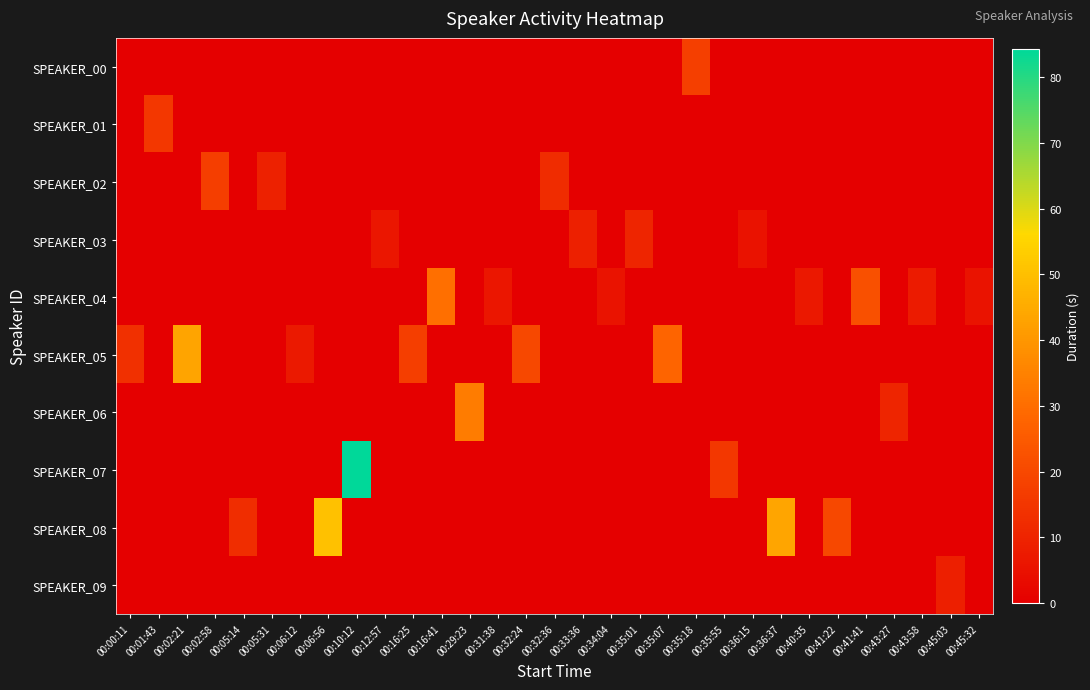

Reading left to right, transcribe all the data shown in this chart.

SPEAKER_00: 00:00:11=0.0	00:01:43=0.0	00:02:21=0.0	00:02:58=0.0	00:05:14=0.0	00:05:31=0.0	00:06:12=0.0	00:06:56=0.0	00:10:12=0.0	00:12:57=0.0	00:16:25=0.0	00:16:41=0.0	00:29:23=0.0	00:31:38=0.0	00:32:24=0.0	00:32:36=0.0	00:33:36=0.0	00:34:04=0.0	00:35:01=0.0	00:35:07=0.0	00:35:18=17.5	00:35:55=0.0	00:36:15=0.0	00:36:37=0.0	00:40:35=0.0	00:41:22=0.0	00:41:41=0.0	00:43:27=0.0	00:43:58=0.0	00:45:03=0.0	00:45:32=0.0
SPEAKER_01: 00:00:11=0.0	00:01:43=15.4	00:02:21=0.0	00:02:58=0.0	00:05:14=0.0	00:05:31=0.0	00:06:12=0.0	00:06:56=0.0	00:10:12=0.0	00:12:57=0.0	00:16:25=0.0	00:16:41=0.0	00:29:23=0.0	00:31:38=0.0	00:32:24=0.0	00:32:36=0.0	00:33:36=0.0	00:34:04=0.0	00:35:01=0.0	00:35:07=0.0	00:35:18=0.0	00:35:55=0.0	00:36:15=0.0	00:36:37=0.0	00:40:35=0.0	00:41:22=0.0	00:41:41=0.0	00:43:27=0.0	00:43:58=0.0	00:45:03=0.0	00:45:32=0.0
SPEAKER_02: 00:00:11=0.0	00:01:43=0.0	00:02:21=0.0	00:02:58=17.3	00:05:14=0.0	00:05:31=9.5	00:06:12=0.0	00:06:56=0.0	00:10:12=0.0	00:12:57=0.0	00:16:25=0.0	00:16:41=0.0	00:29:23=0.0	00:31:38=0.0	00:32:24=0.0	00:32:36=12.5	00:33:36=0.0	00:34:04=0.0	00:35:01=0.0	00:35:07=0.0	00:35:18=0.0	00:35:55=0.0	00:36:15=0.0	00:36:37=0.0	00:40:35=0.0	00:41:22=0.0	00:41:41=0.0	00:43:27=0.0	00:43:58=0.0	00:45:03=0.0	00:45:32=0.0
SPEAKER_03: 00:00:11=0.0	00:01:43=0.0	00:02:21=0.0	00:02:58=0.0	00:05:14=0.0	00:05:31=0.0	00:06:12=0.0	00:06:56=0.0	00:10:12=0.0	00:12:57=6.3	00:16:25=0.0	00:16:41=0.0	00:29:23=0.0	00:31:38=0.0	00:32:24=0.0	00:32:36=0.0	00:33:36=9.1	00:34:04=0.0	00:35:01=10.3	00:35:07=0.0	00:35:18=0.0	00:35:55=0.0	00:36:15=5.2	00:36:37=0.0	00:40:35=0.0	00:41:22=0.0	00:41:41=0.0	00:43:27=0.0	00:43:58=0.0	00:45:03=0.0	00:45:32=0.0
SPEAKER_04: 00:00:11=0.0	00:01:43=0.0	00:02:21=0.0	00:02:58=0.0	00:05:14=0.0	00:05:31=0.0	00:06:12=0.0	00:06:56=0.0	00:10:12=0.0	00:12:57=0.0	00:16:25=0.0	00:16:41=30.6	00:29:23=0.0	00:31:38=6.5	00:32:24=0.0	00:32:36=0.0	00:33:36=0.0	00:34:04=5.4	00:35:01=0.0	00:35:07=0.0	00:35:18=0.0	00:35:55=0.0	00:36:15=0.0	00:36:37=0.0	00:40:35=6.8	00:41:22=0.0	00:41:41=22.1	00:43:27=0.0	00:43:58=7.7	00:45:03=0.0	00:45:32=5.6
SPEAKER_05: 00:00:11=13.4	00:01:43=0.0	00:02:21=43.4	00:02:58=0.0	00:05:14=0.0	00:05:31=0.0	00:06:12=7.1	00:06:56=0.0	00:10:12=0.0	00:12:57=0.0	00:16:25=17.2	00:16:41=0.0	00:29:23=0.0	00:31:38=0.0	00:32:24=19.8	00:32:36=0.0	00:33:36=0.0	00:34:04=0.0	00:35:01=0.0	00:35:07=27.8	00:35:18=0.0	00:35:55=0.0	00:36:15=0.0	00:36:37=0.0	00:40:35=0.0	00:41:22=0.0	00:41:41=0.0	00:43:27=0.0	00:43:58=0.0	00:45:03=0.0	00:45:32=0.0
SPEAKER_06: 00:00:11=0.0	00:01:43=0.0	00:02:21=0.0	00:02:58=0.0	00:05:14=0.0	00:05:31=0.0	00:06:12=0.0	00:06:56=0.0	00:10:12=0.0	00:12:57=0.0	00:16:25=0.0	00:16:41=0.0	00:29:23=33.6	00:31:38=0.0	00:32:24=0.0	00:32:36=0.0	00:33:36=0.0	00:34:04=0.0	00:35:01=0.0	00:35:07=0.0	00:35:18=0.0	00:35:55=0.0	00:36:15=0.0	00:36:37=0.0	00:40:35=0.0	00:41:22=0.0	00:41:41=0.0	00:43:27=10.4	00:43:58=0.0	00:45:03=0.0	00:45:32=0.0
SPEAKER_07: 00:00:11=0.0	00:01:43=0.0	00:02:21=0.0	00:02:58=0.0	00:05:14=0.0	00:05:31=0.0	00:06:12=0.0	00:06:56=0.0	00:10:12=84.3	00:12:57=0.0	00:16:25=0.0	00:16:41=0.0	00:29:23=0.0	00:31:38=0.0	00:32:24=0.0	00:32:36=0.0	00:33:36=0.0	00:34:04=0.0	00:35:01=0.0	00:35:07=0.0	00:35:18=0.0	00:35:55=15.4	00:36:15=0.0	00:36:37=0.0	00:40:35=0.0	00:41:22=0.0	00:41:41=0.0	00:43:27=0.0	00:43:58=0.0	00:45:03=0.0	00:45:32=0.0
SPEAKER_08: 00:00:11=0.0	00:01:43=0.0	00:02:21=0.0	00:02:58=0.0	00:05:14=12.6	00:05:31=0.0	00:06:12=0.0	00:06:56=50.7	00:10:12=0.0	00:12:57=0.0	00:16:25=0.0	00:16:41=0.0	00:29:23=0.0	00:31:38=0.0	00:32:24=0.0	00:32:36=0.0	00:33:36=0.0	00:34:04=0.0	00:35:01=0.0	00:35:07=0.0	00:35:18=0.0	00:35:55=0.0	00:36:15=0.0	00:36:37=43.7	00:40:35=0.0	00:41:22=20.0	00:41:41=0.0	00:43:27=0.0	00:43:58=0.0	00:45:03=0.0	00:45:32=0.0
SPEAKER_09: 00:00:11=0.0	00:01:43=0.0	00:02:21=0.0	00:02:58=0.0	00:05:14=0.0	00:05:31=0.0	00:06:12=0.0	00:06:56=0.0	00:10:12=0.0	00:12:57=0.0	00:16:25=0.0	00:16:41=0.0	00:29:23=0.0	00:31:38=0.0	00:32:24=0.0	00:32:36=0.0	00:33:36=0.0	00:34:04=0.0	00:35:01=0.0	00:35:07=0.0	00:35:18=0.0	00:35:55=0.0	00:36:15=0.0	00:36:37=0.0	00:40:35=0.0	00:41:22=0.0	00:41:41=0.0	00:43:27=0.0	00:43:58=0.0	00:45:03=8.7	00:45:32=0.0